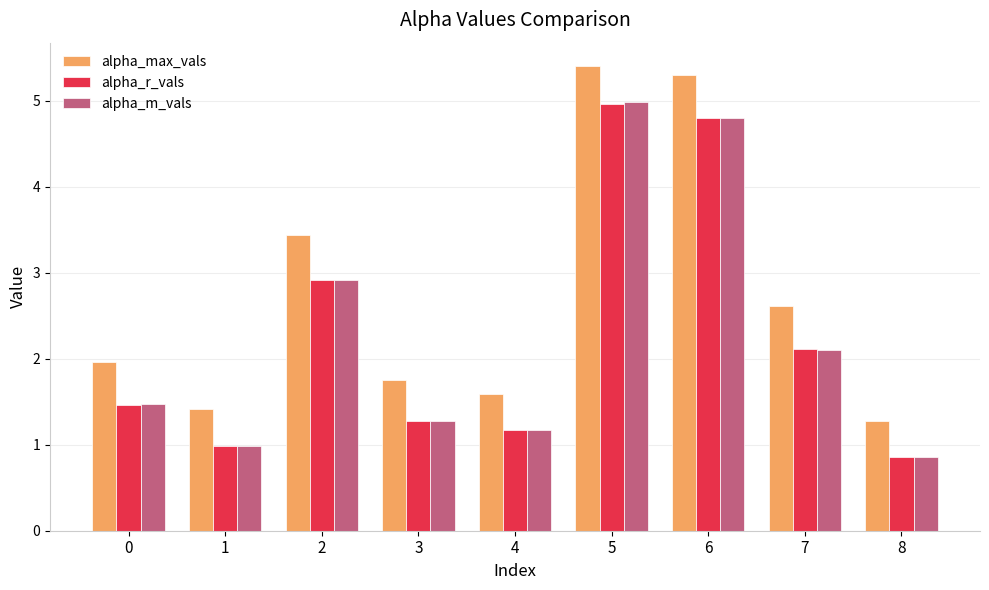

What is the value of the alpha_max_vals bar at the 3rd from the left?

3.4